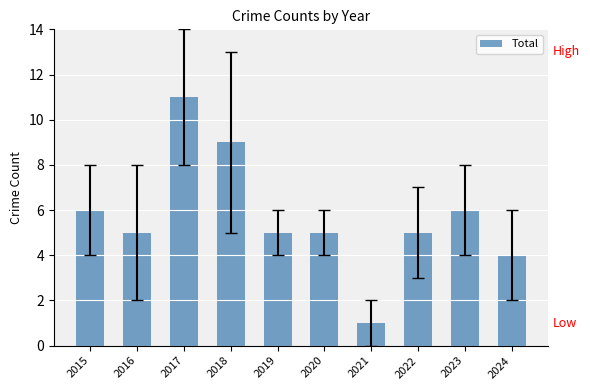

The value at 2018 is 3. True or false?

False